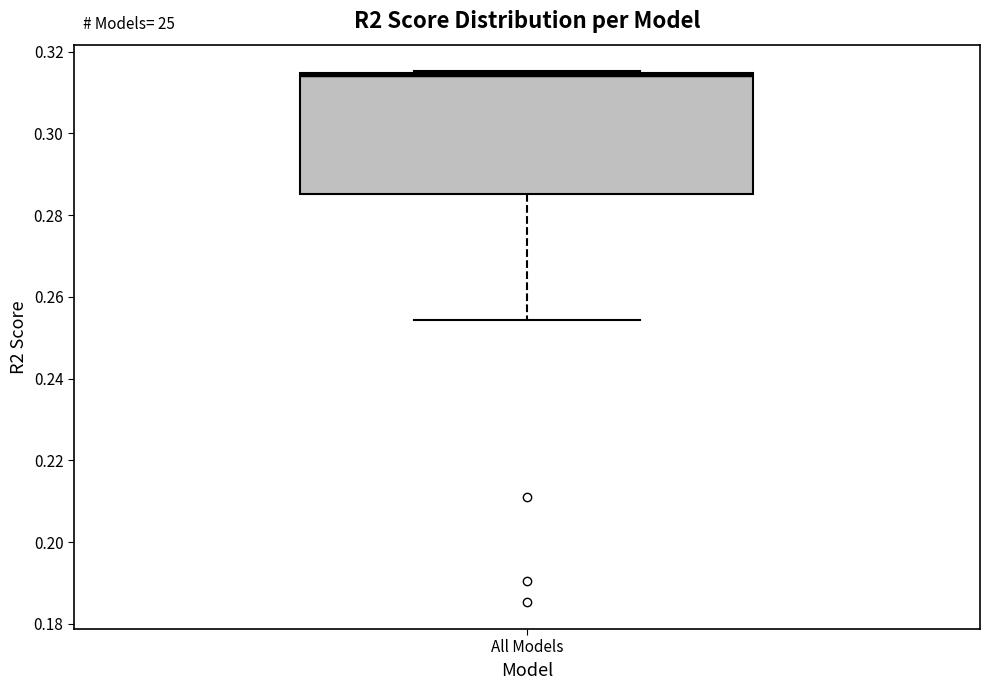

Where is the lower edge of the box for All Models on the y-axis? The values are not printed on the chart, so give them approximately, as read against the axis.

0.286